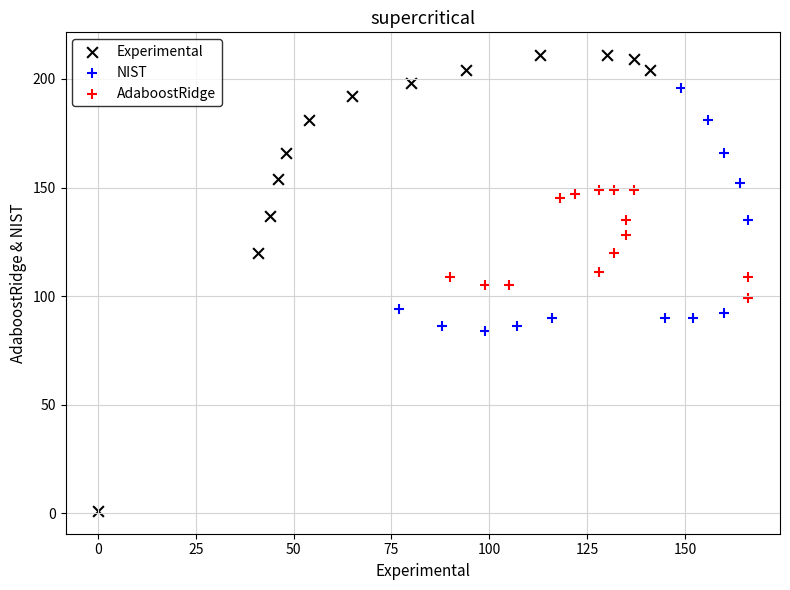

Which series contains the highest Y value?

Experimental